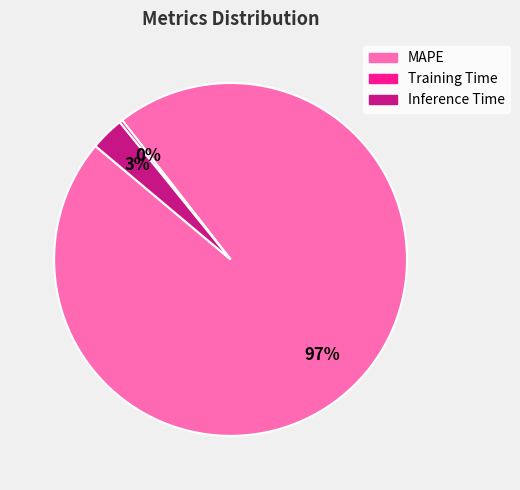

Rank the categories by value from lowest to highest.

Training Time, Inference Time, MAPE